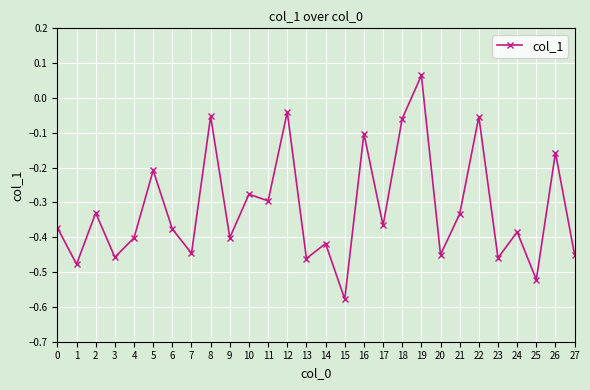

What is the difference between the second highest and second lowest values?

0.5